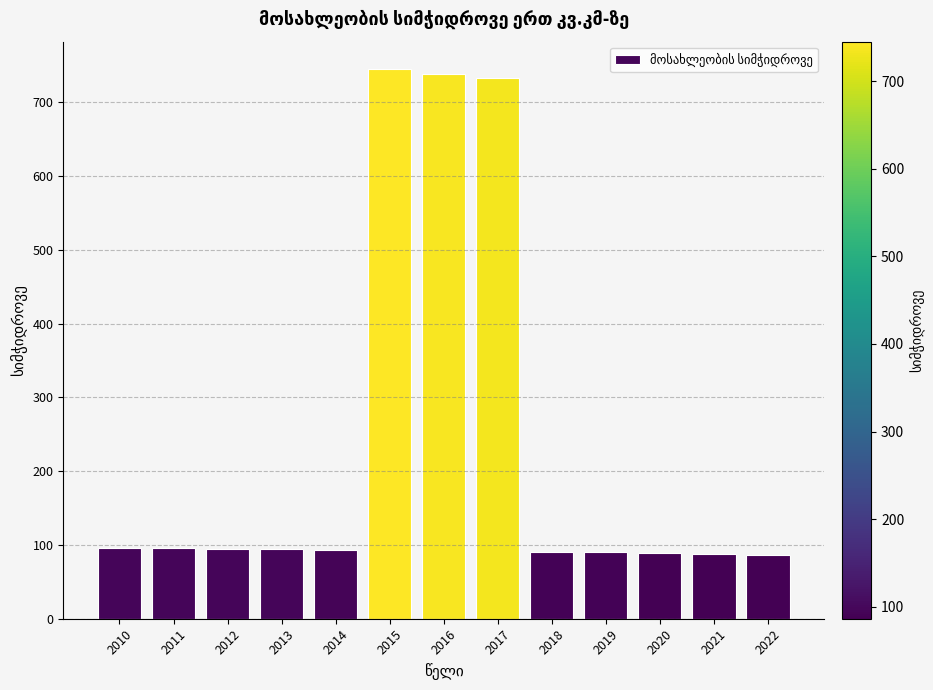

What is the value of the 11th bar from the left?

88.8